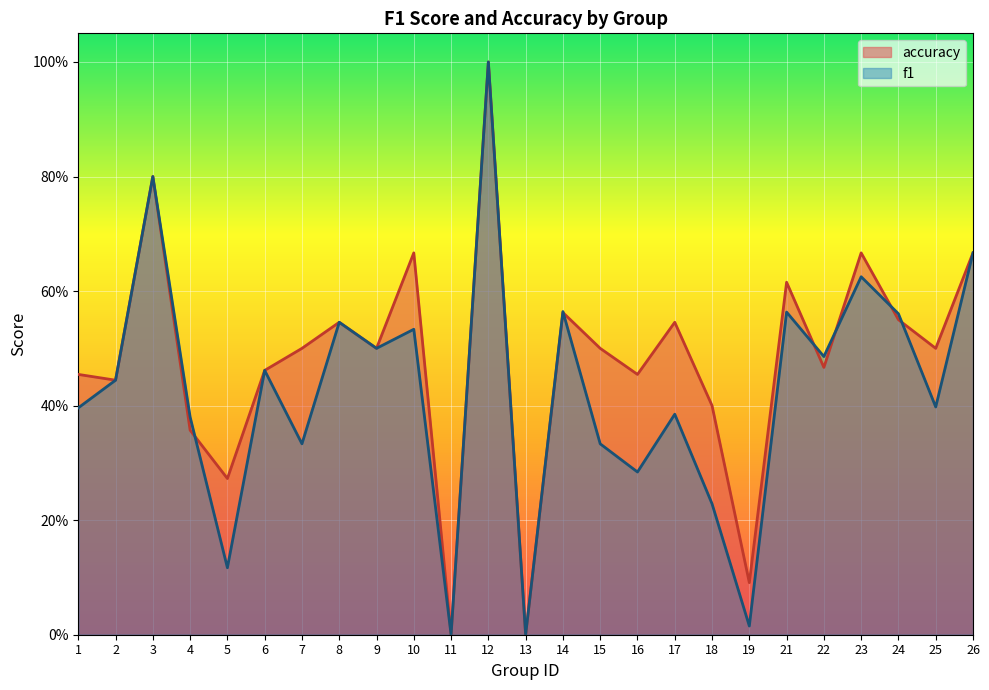

List the series in order of their peak value, highest first.

f1, accuracy